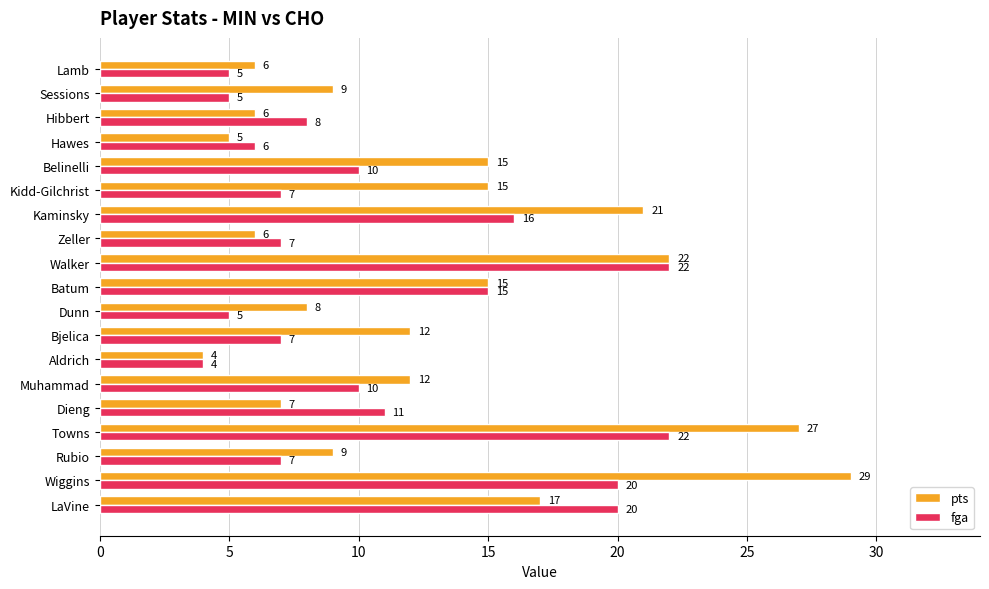

Rank the series by their average value, from lowest to highest.

fga, pts